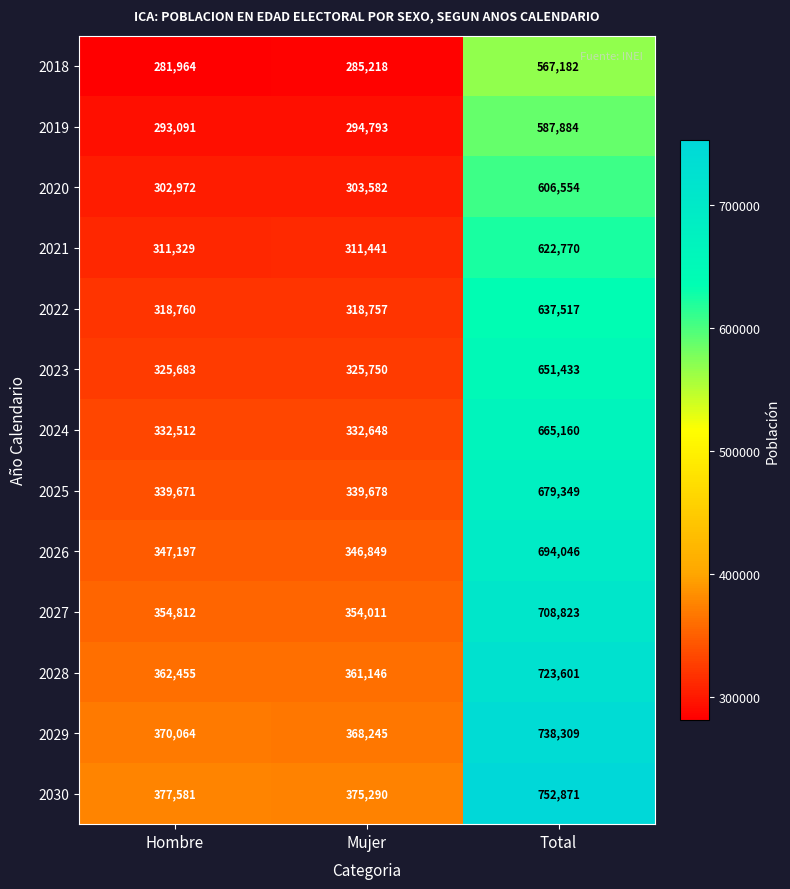

At which category does the chart reach its minimum across all series?

Hombre